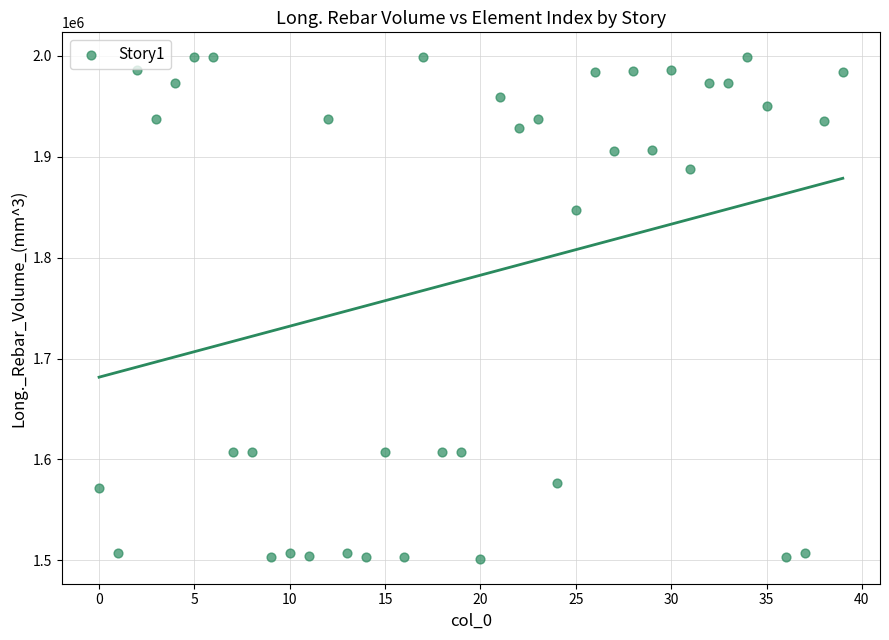

What Y value in the scatter plot is closest to 1750040?

1847515.6